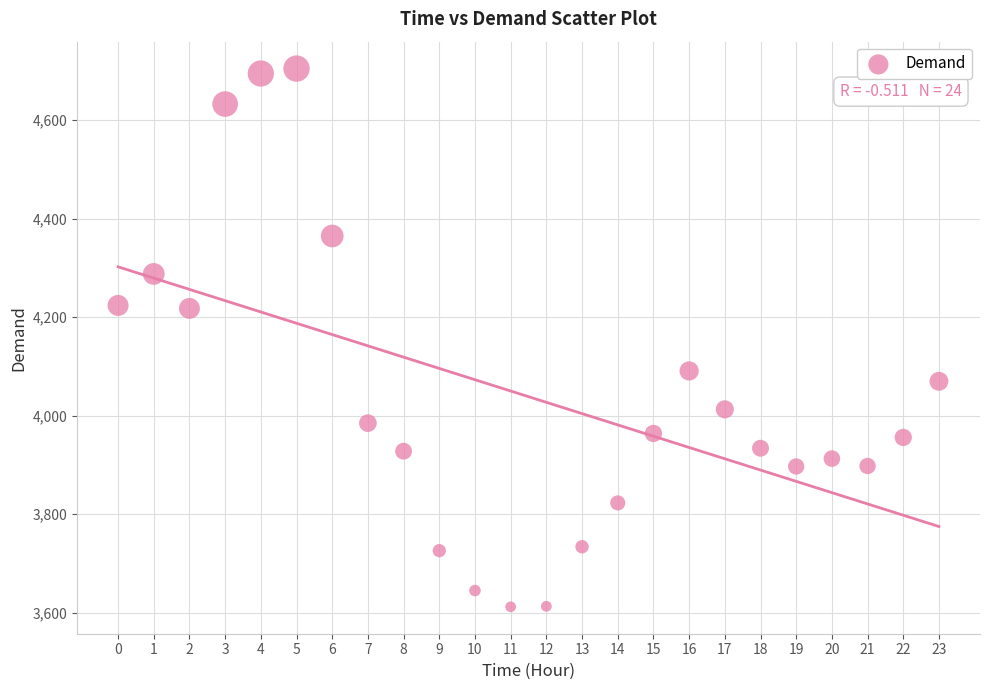

Count the number of points in this scatter plot.

24